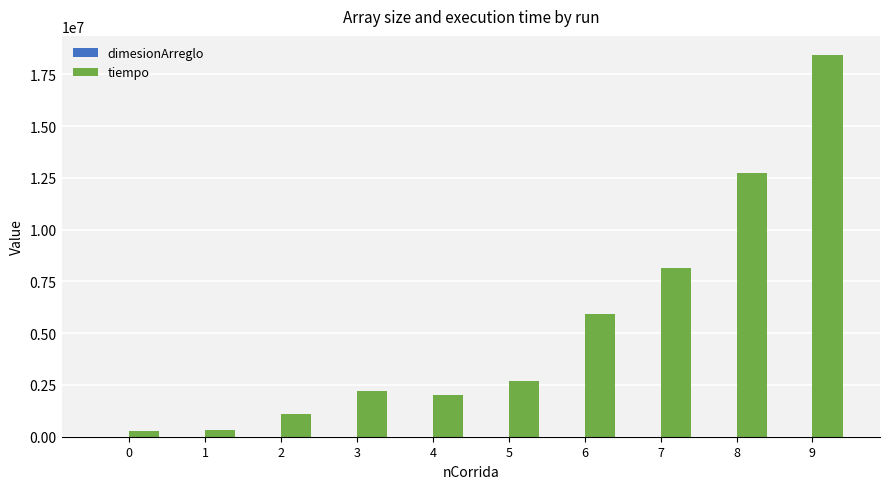

Which series changed the most between 1 and 8?

tiempo